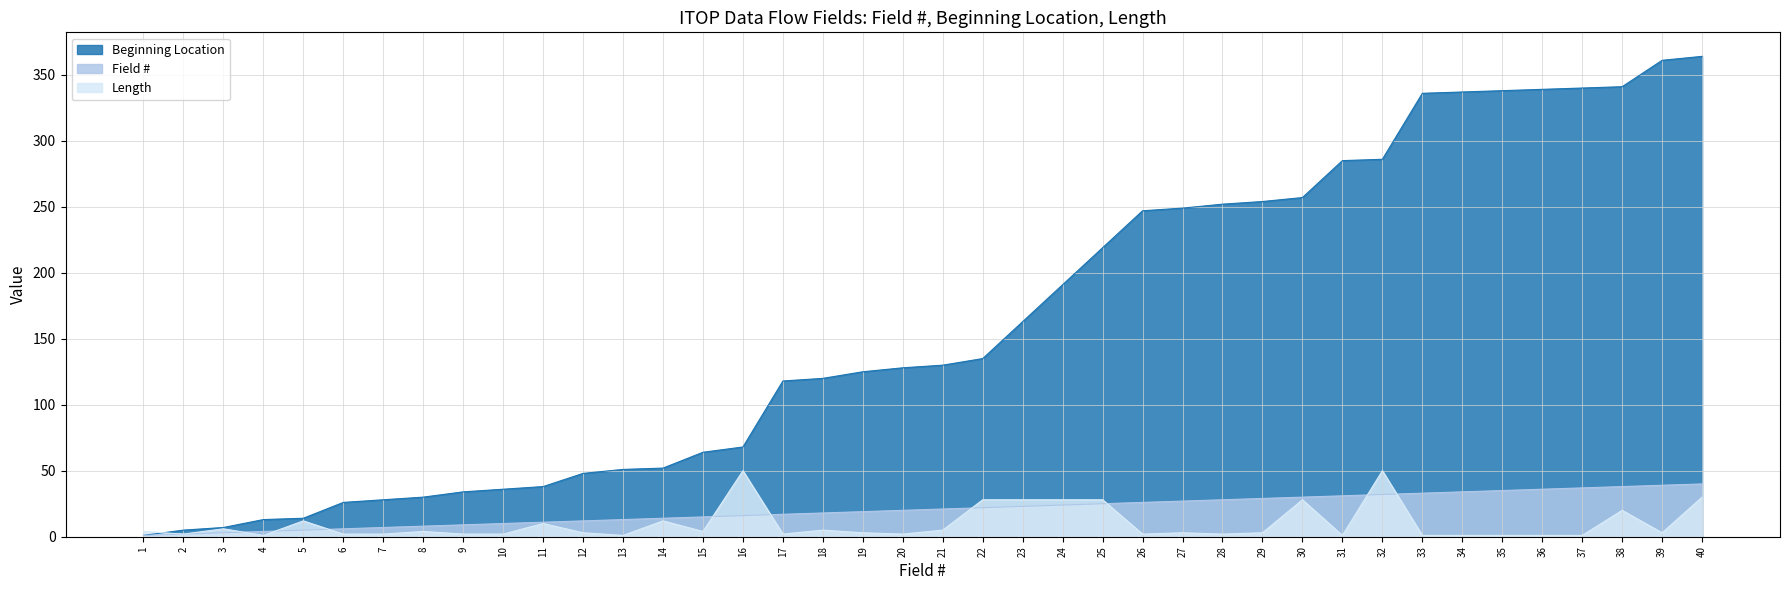

How many intersections are there between Length and Beginning Location?

1